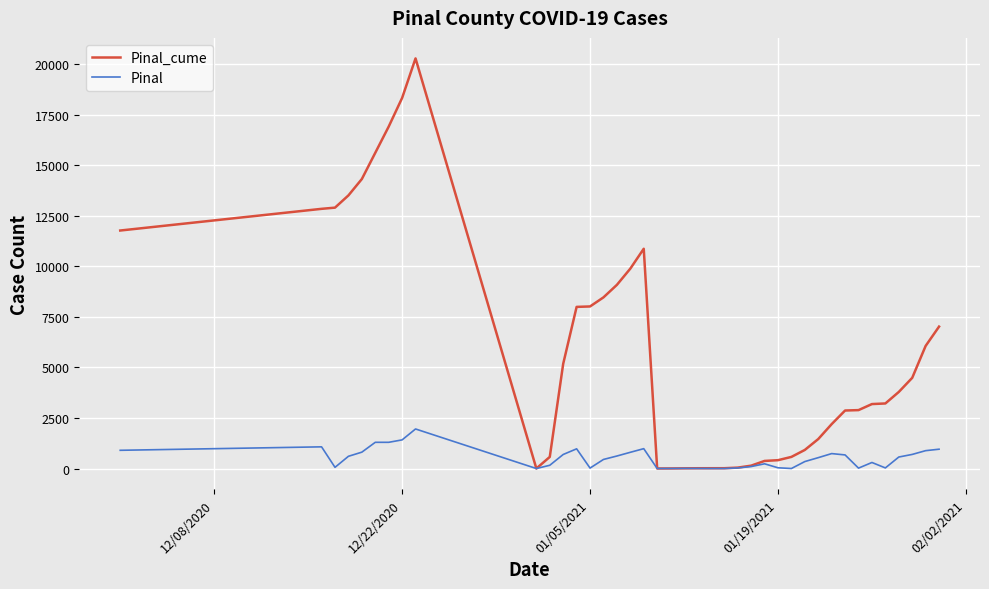

Which series has the widest spread of values?

Pinal_cume